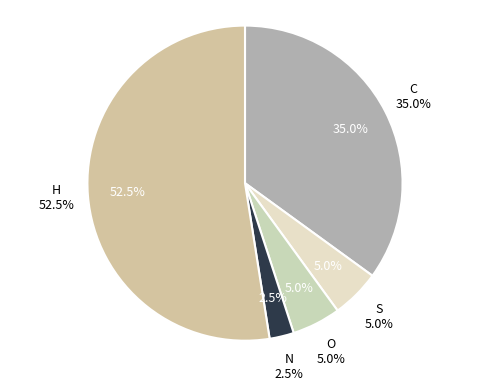

What is the largest slice in the pie chart?

H